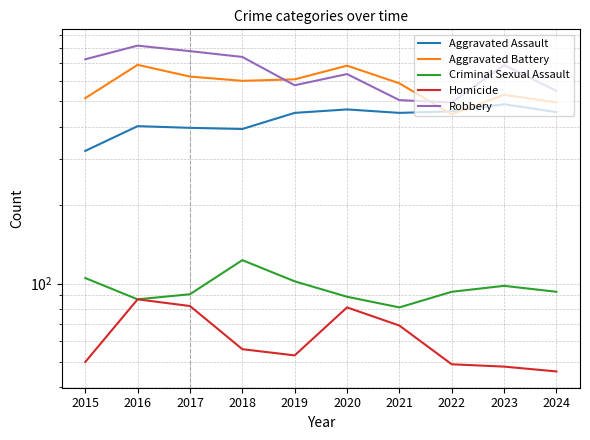

What are all the series names shown in the legend?

Aggravated Assault, Aggravated Battery, Criminal Sexual Assault, Homicide, Robbery